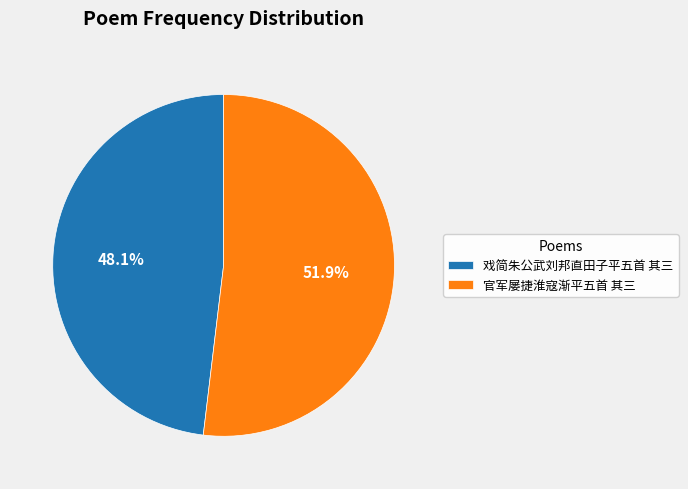

Count the number of slices in the pie.

2